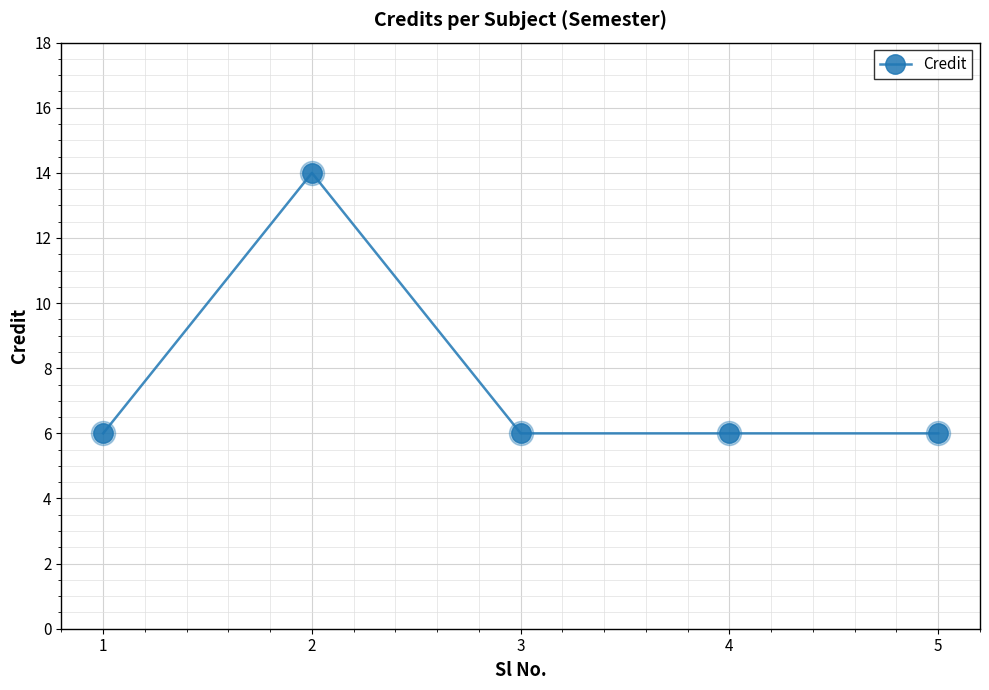

Approximately how many times larger is the value at 2 compared to 4?

2.3